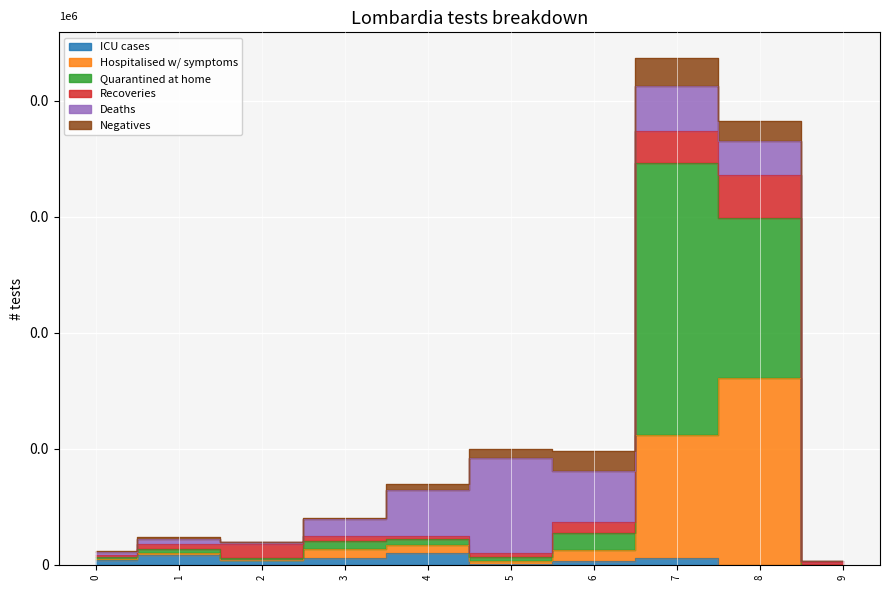

The value of Quarantined at home at 6 is 151. True or false?

True